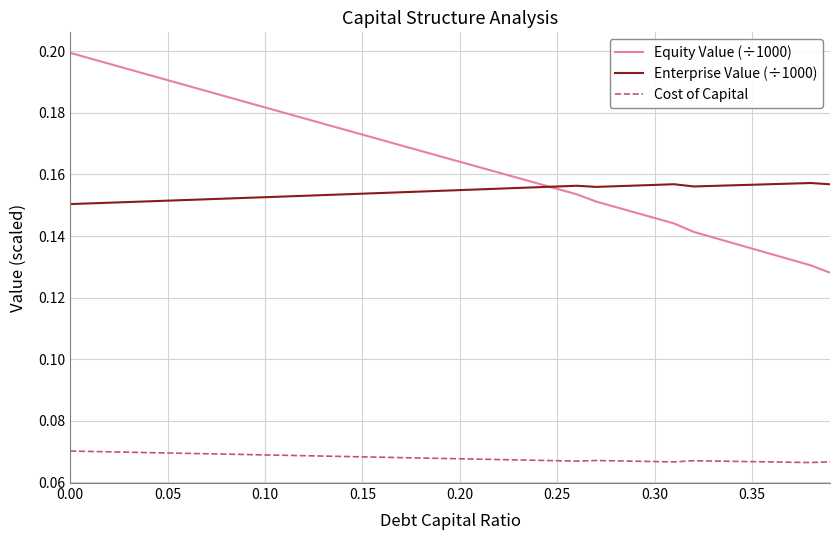

List the series in order of their peak value, highest first.

Equity Value (÷1000), Enterprise Value (÷1000), Cost of Capital